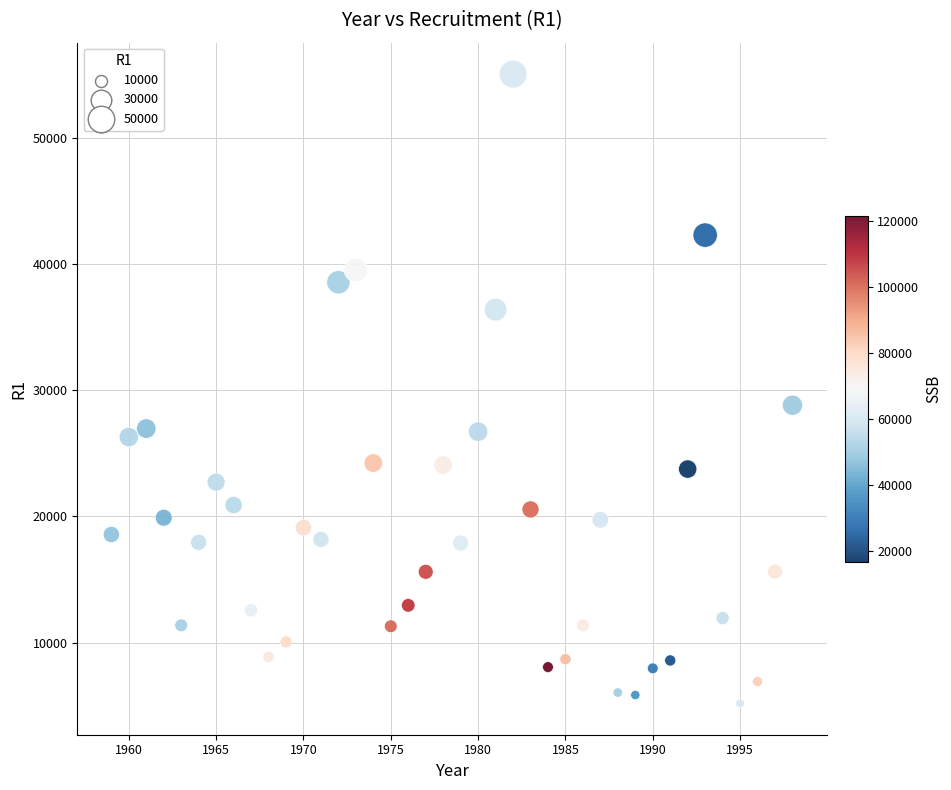

What Y value in the scatter plot is closest to 30118?

28812